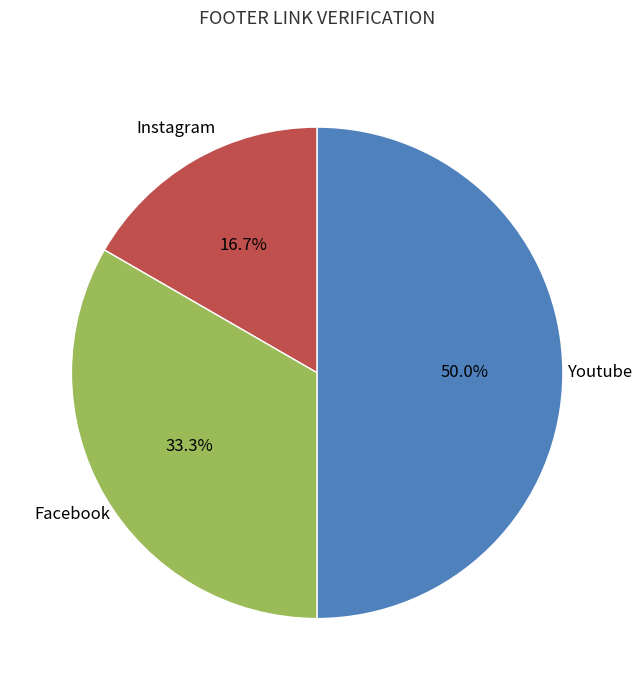

Which slice is the smallest?

Instagram